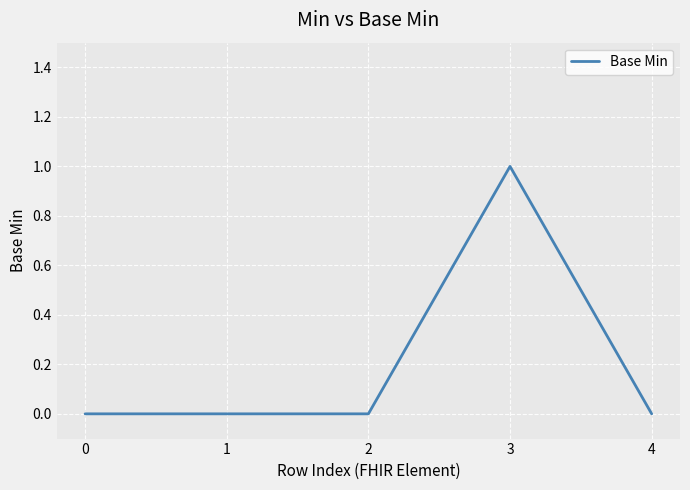

True or false: there are more than 2 points higher than both neighbors.

False